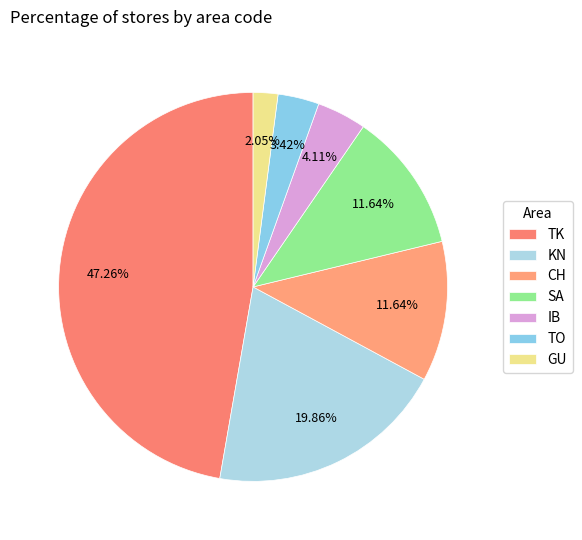

To the nearest percent, what is the average slice percentage?

14%